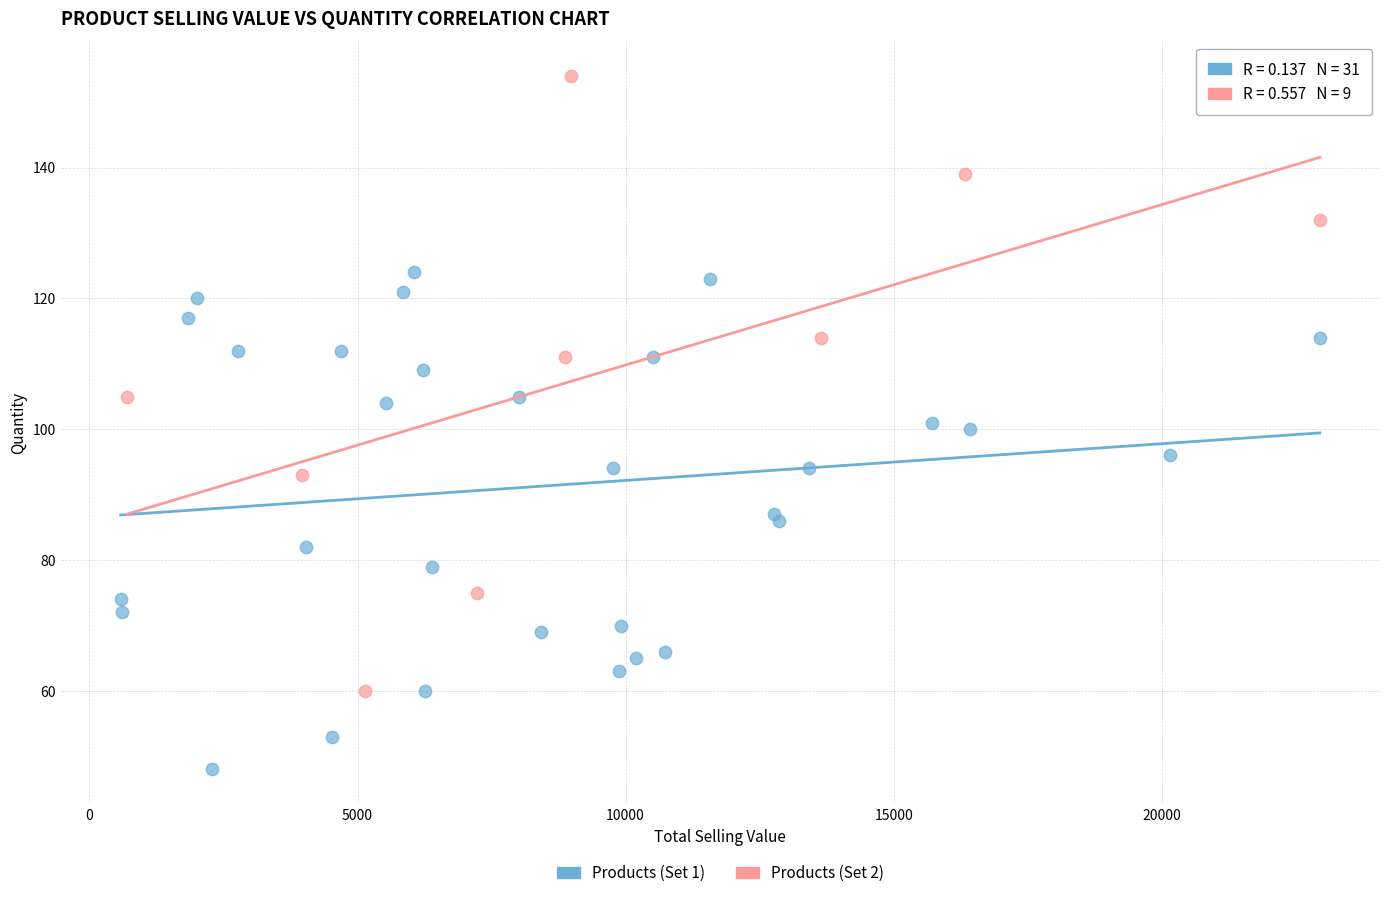

Which series contains the lowest Y value?

Products (Set 1)